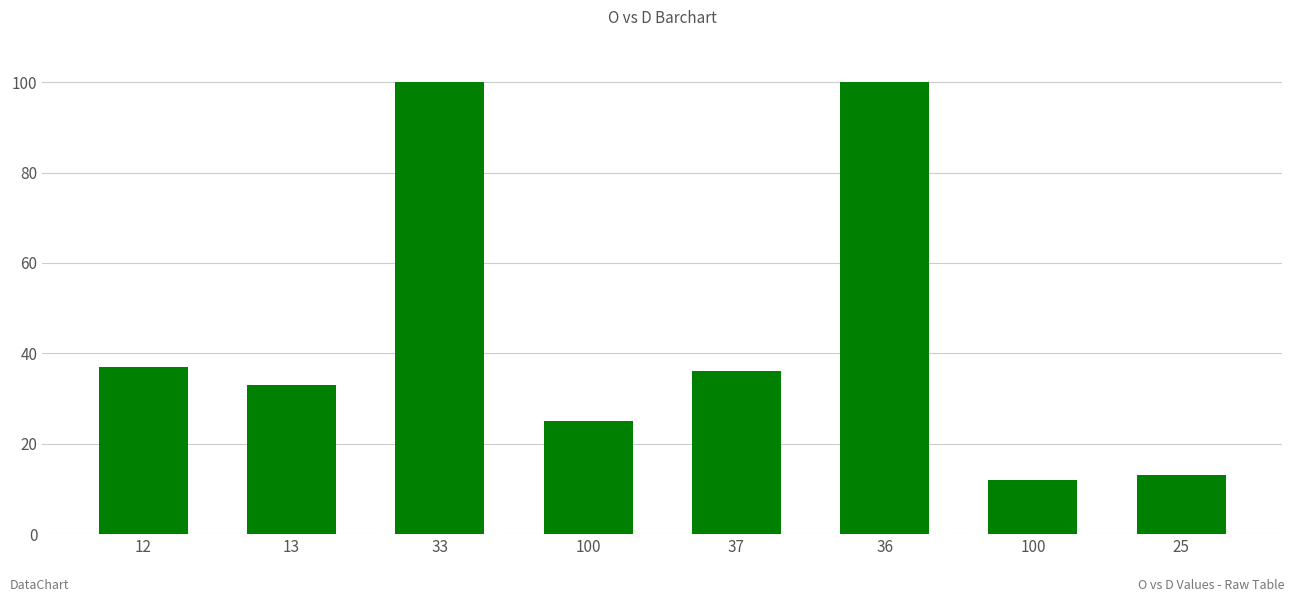

How many data points does each series have?

8